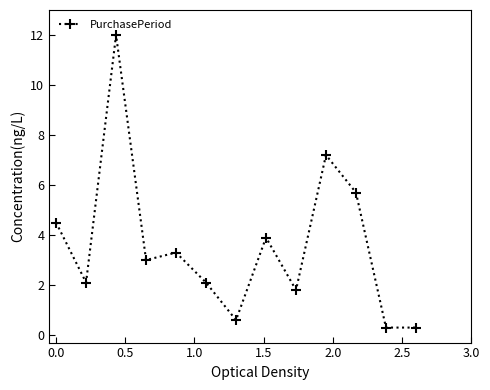

What is the sum of all values?

46.8